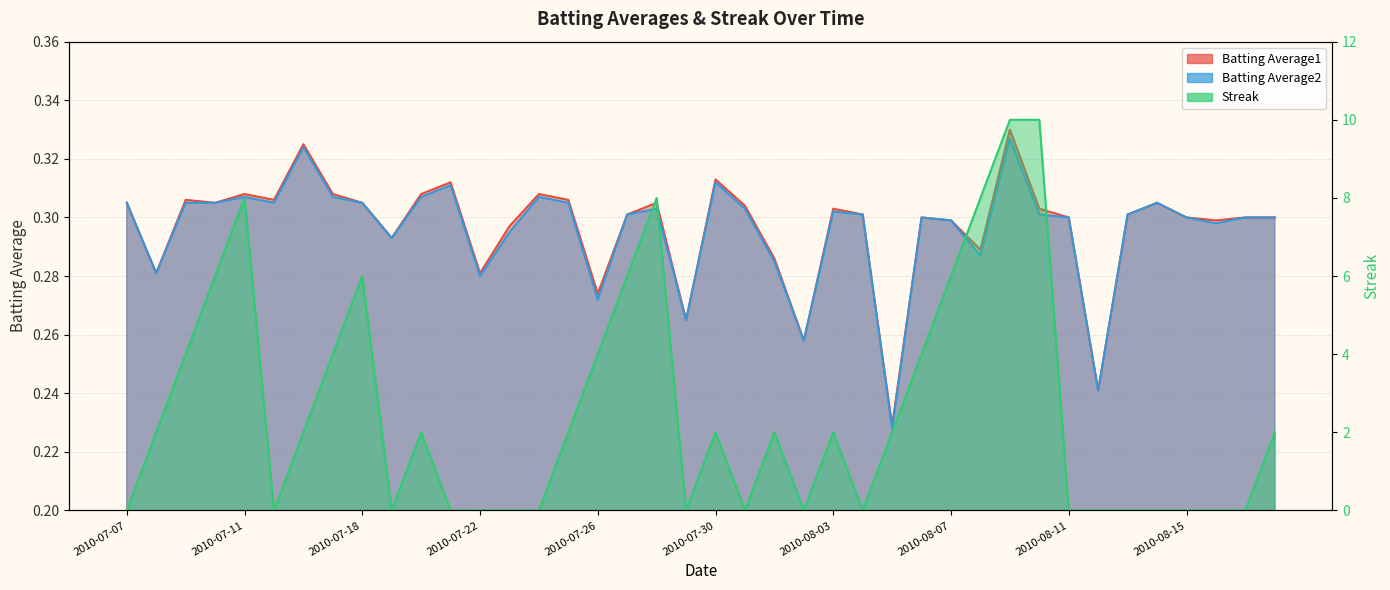

After their last crossing, which series has the higher values: Streak or Batting Average2?

Streak